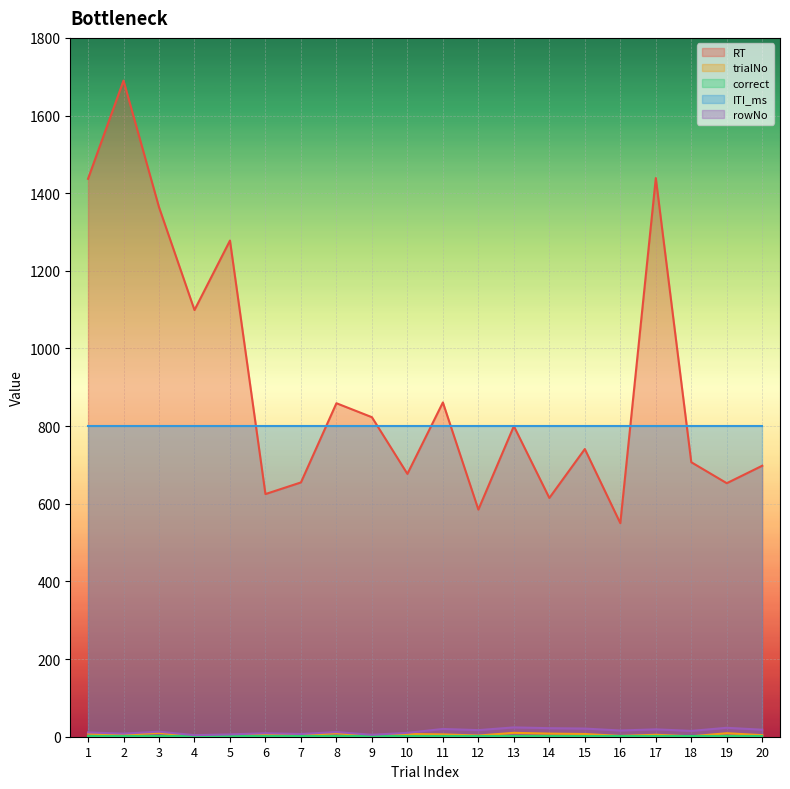

Is the value of RT at 6 greater than the value of trialNo at 13?

Yes